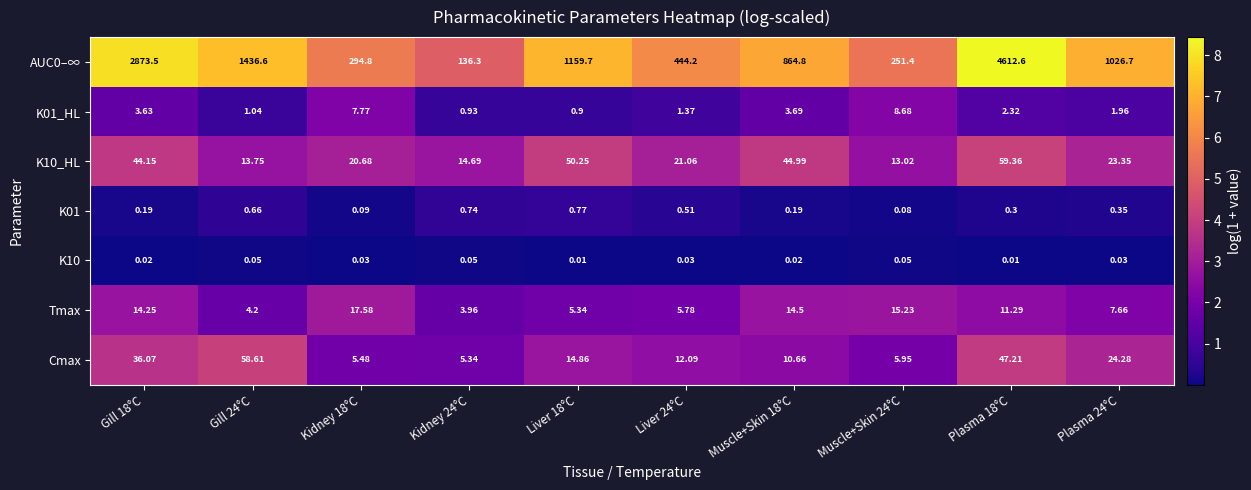

Is the value of K10_HL at Plasma 18°C greater than the value of K01_HL at Gill 24°C?

Yes